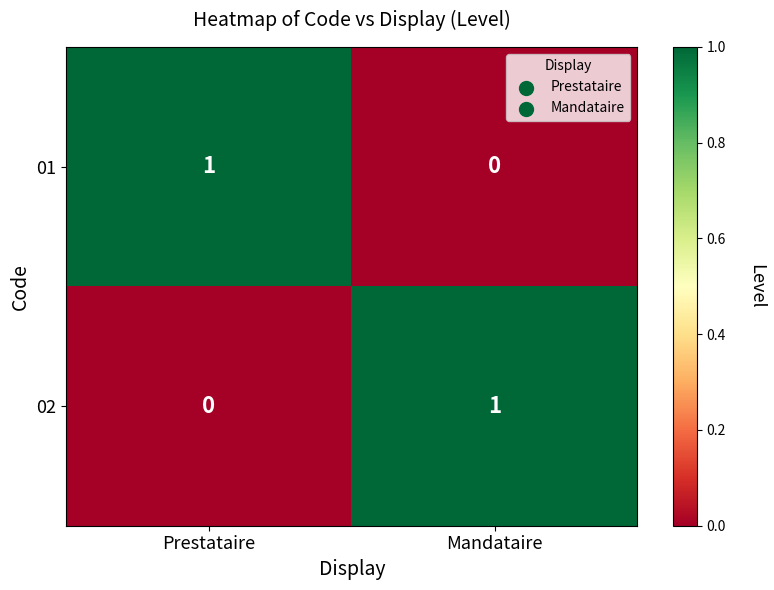

Rank the series at Prestataire from lowest to highest value.

02, 01